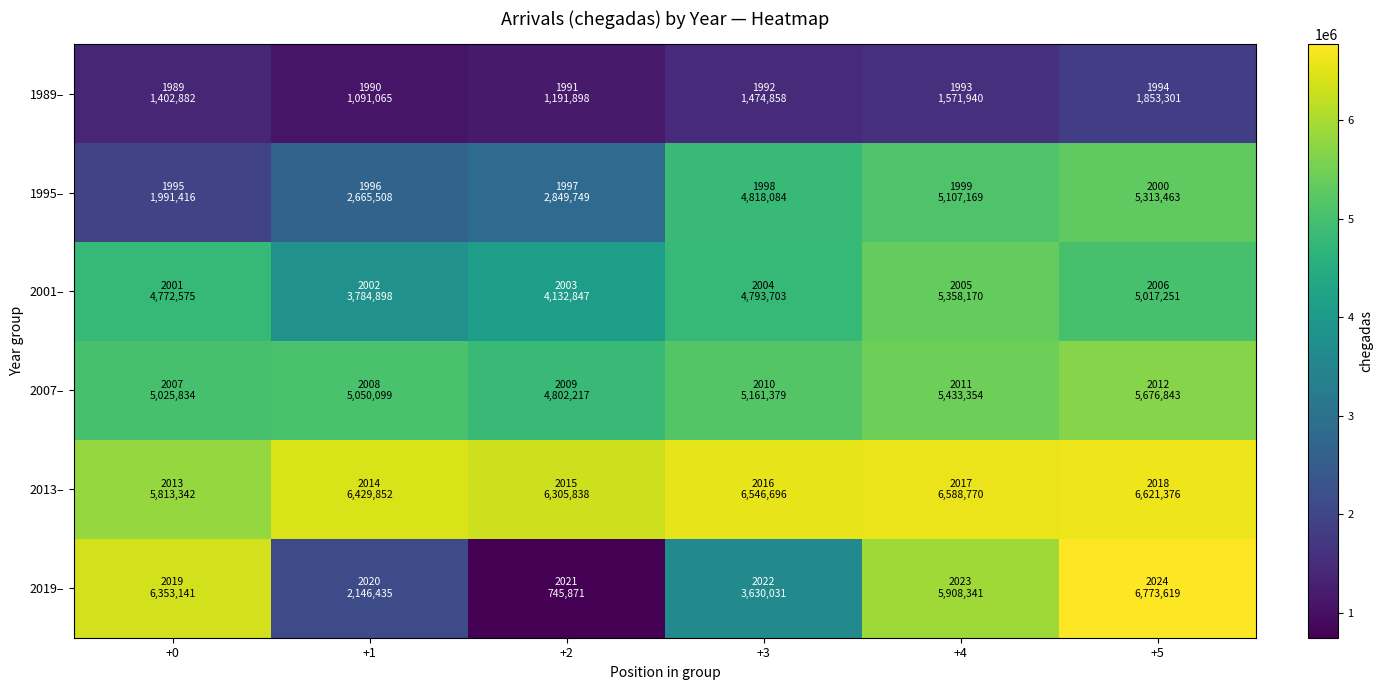

Reading left to right, what are all the values shown in this chart?

1989–: +0=1402882	+1=1091065	+2=1191898	+3=1474858	+4=1571940	+5=1853301
1995–: +0=1991416	+1=2665508	+2=2849749	+3=4818084	+4=5107169	+5=5313463
2001–: +0=4772575	+1=3784898	+2=4132847	+3=4793703	+4=5358170	+5=5017251
2007–: +0=5025834	+1=5050099	+2=4802217	+3=5161379	+4=5433354	+5=5676843
2013–: +0=5813342	+1=6429852	+2=6305838	+3=6546696	+4=6588770	+5=6621376
2019–: +0=6353141	+1=2146435	+2=745871	+3=3630031	+4=5908341	+5=6773619